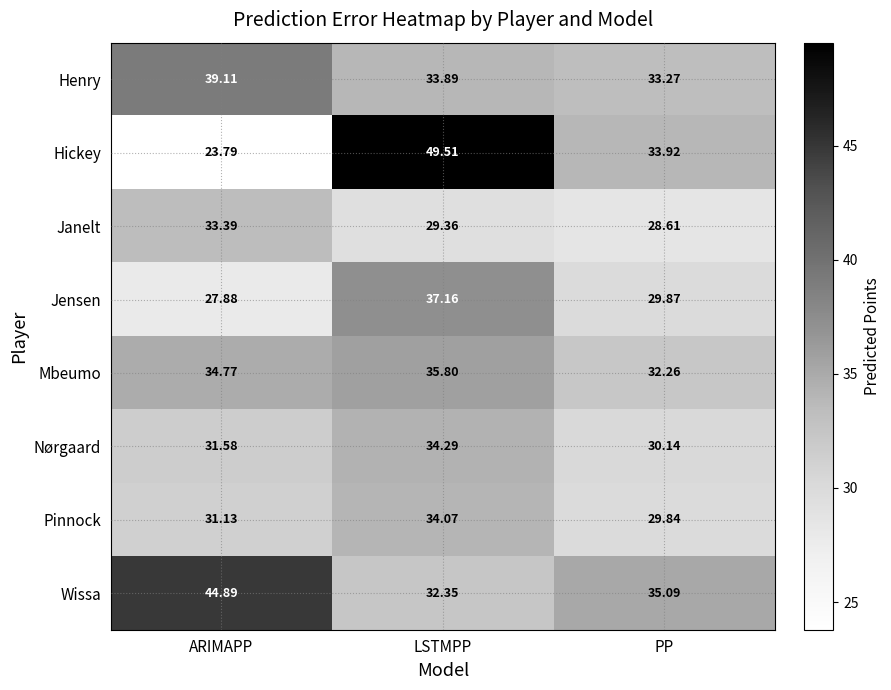

At which category is the sum across all series the highest?

LSTMPP